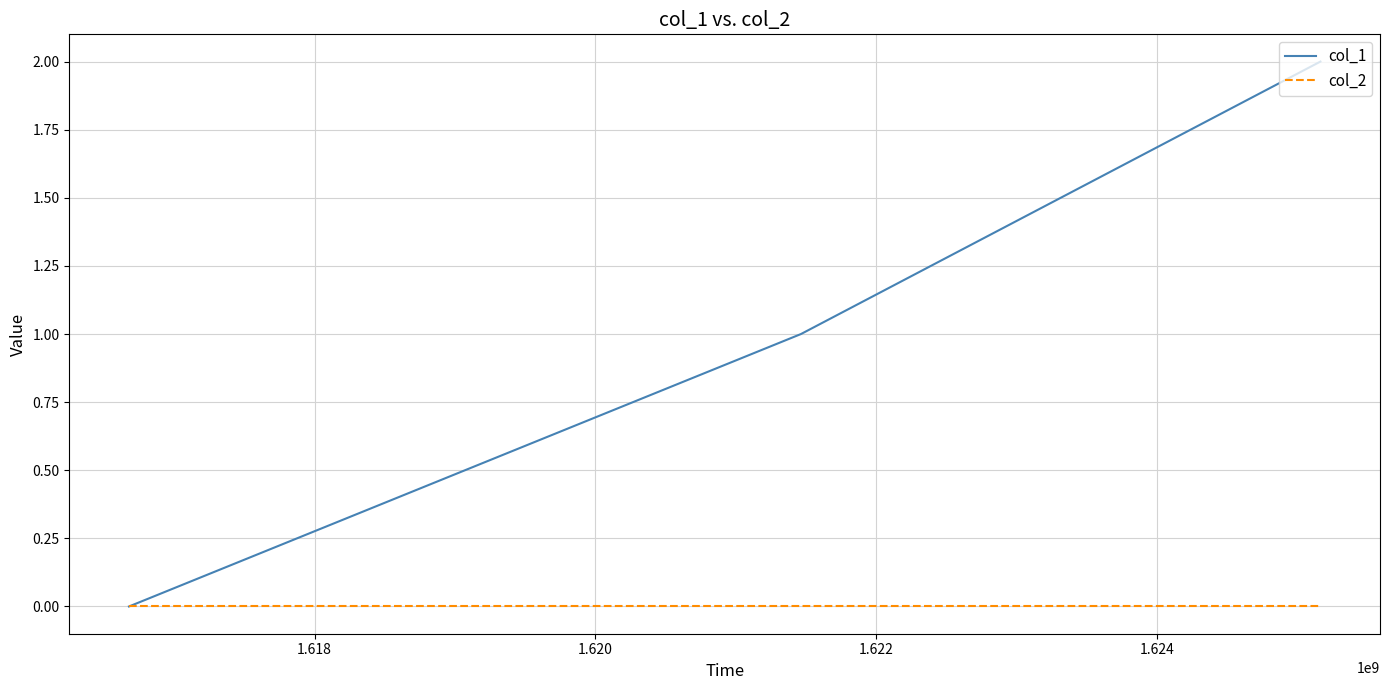

Reading left to right, transcribe all the data shown in this chart.

col_1: 0	1	2
col_2: 0	0	0